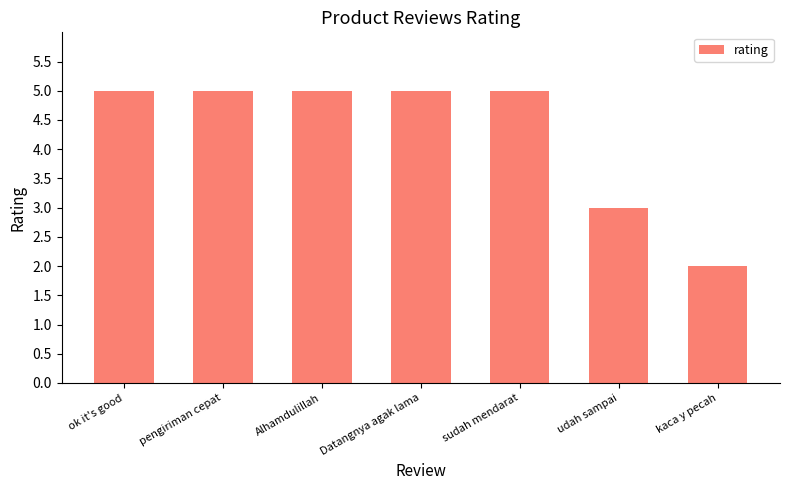

How many values are between 3 and 5?

6